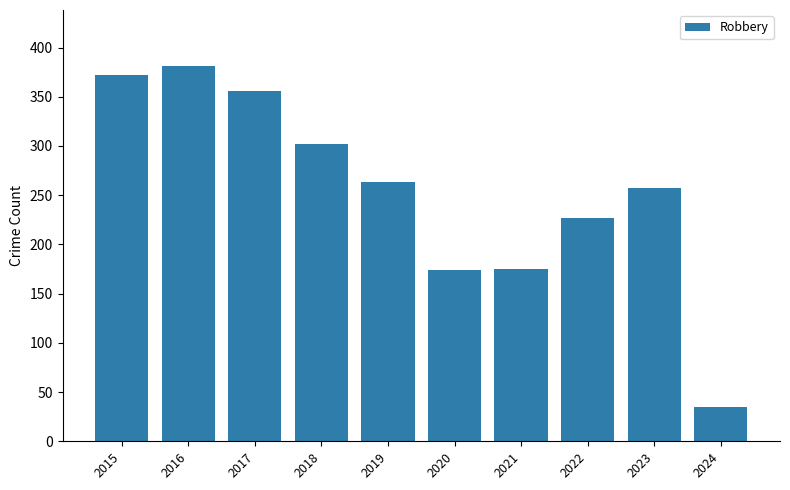

What is the value of the 2nd bar from the left?

381